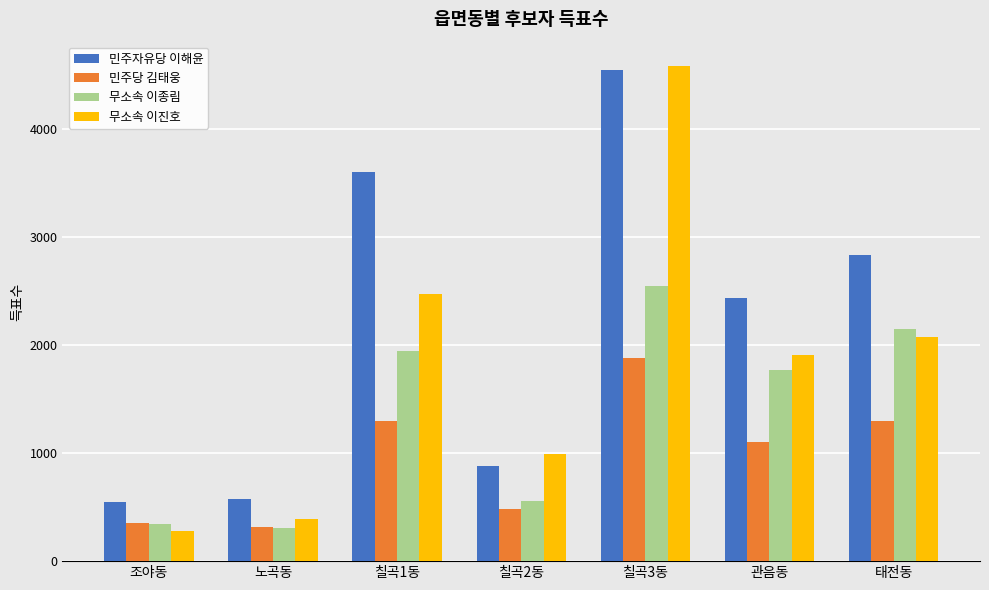

How many categories are shown in the chart?

7